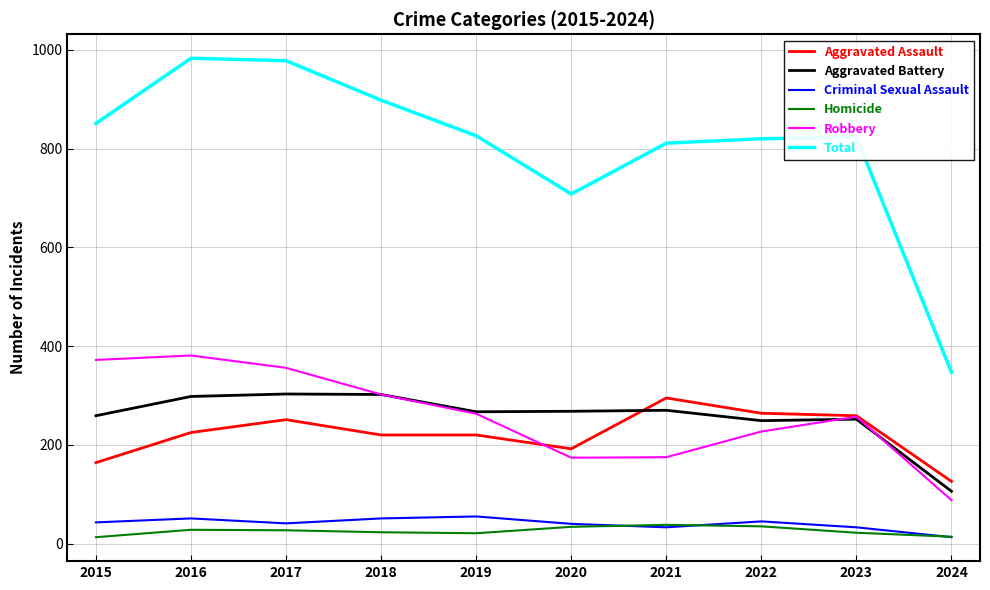

What is the average value of the Aggravated Battery series?

257